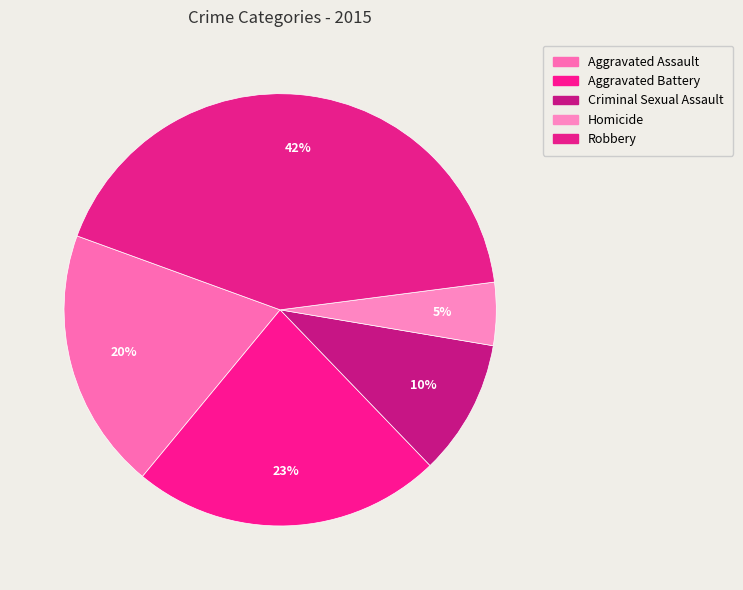

What is the smallest slice in the pie chart?

Homicide